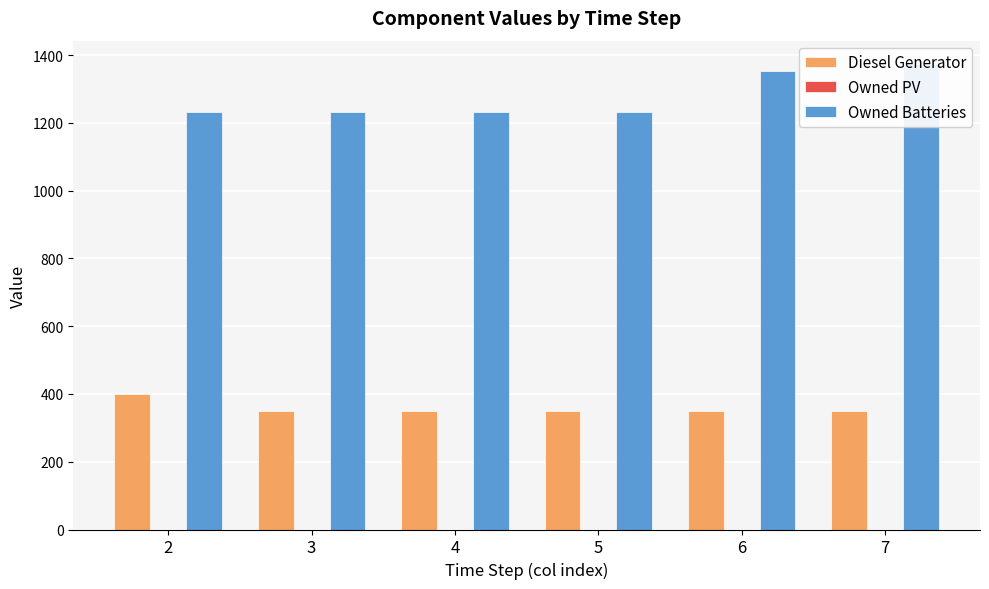

Which series has the largest total across all categories?

Owned Batteries